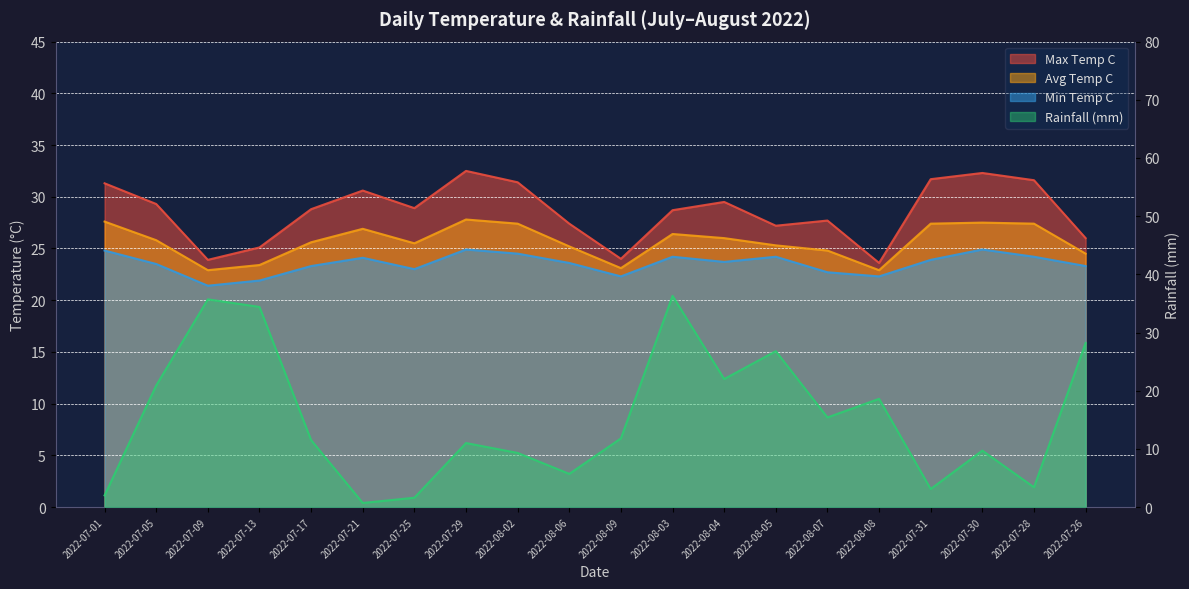

What is the label of the 17th point from the left?

2022-07-31